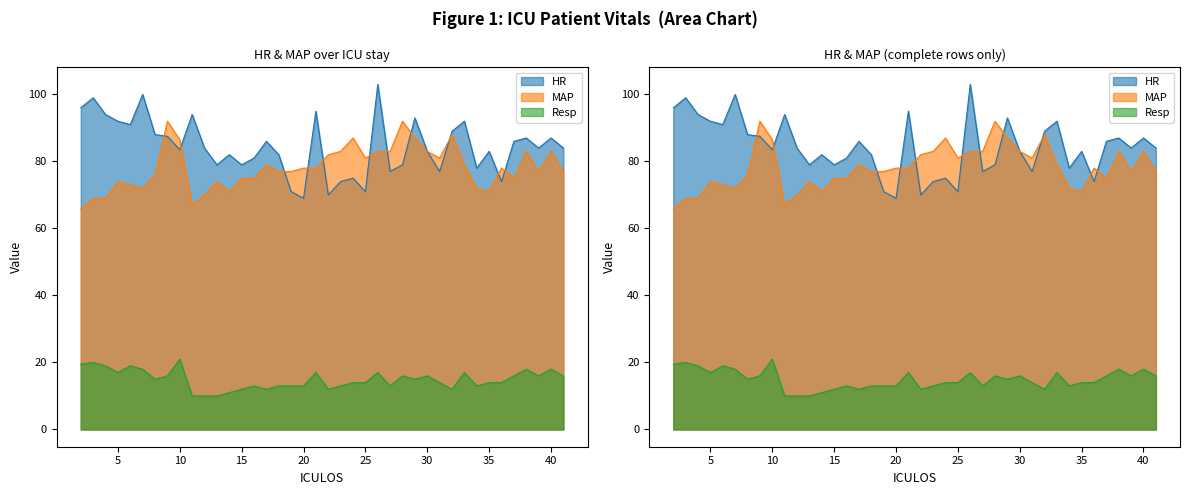

What is the value of the MAP point at the 20th from the left?

78.0